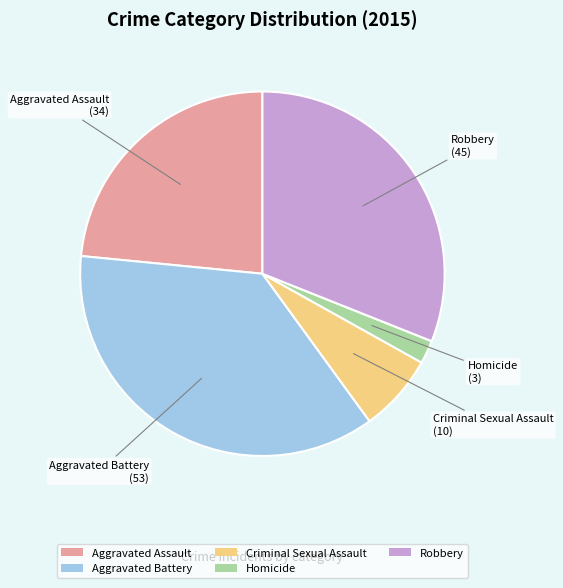

True or false: Criminal Sexual Assault accounts for 1% of the total.

False